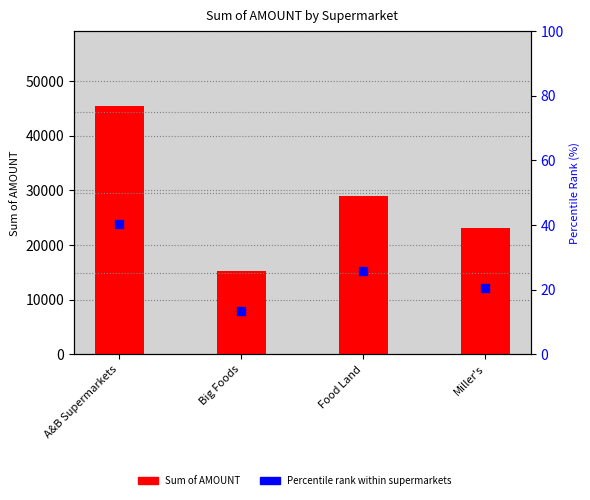

Is the value of Sum of AMOUNT at A&B Supermarkets greater than the value of Percentile rank within supermarkets at Big Foods?

Yes